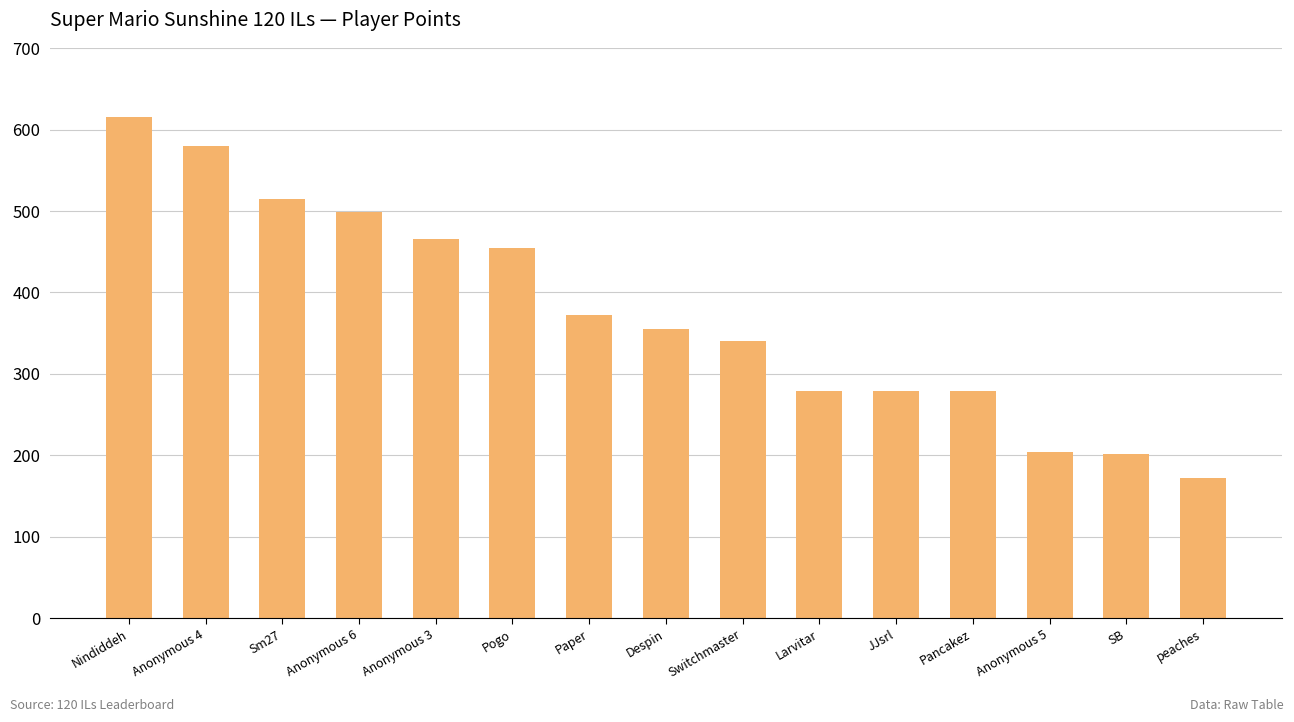

True or false: the data shows 466 at Anonymous 3.

True